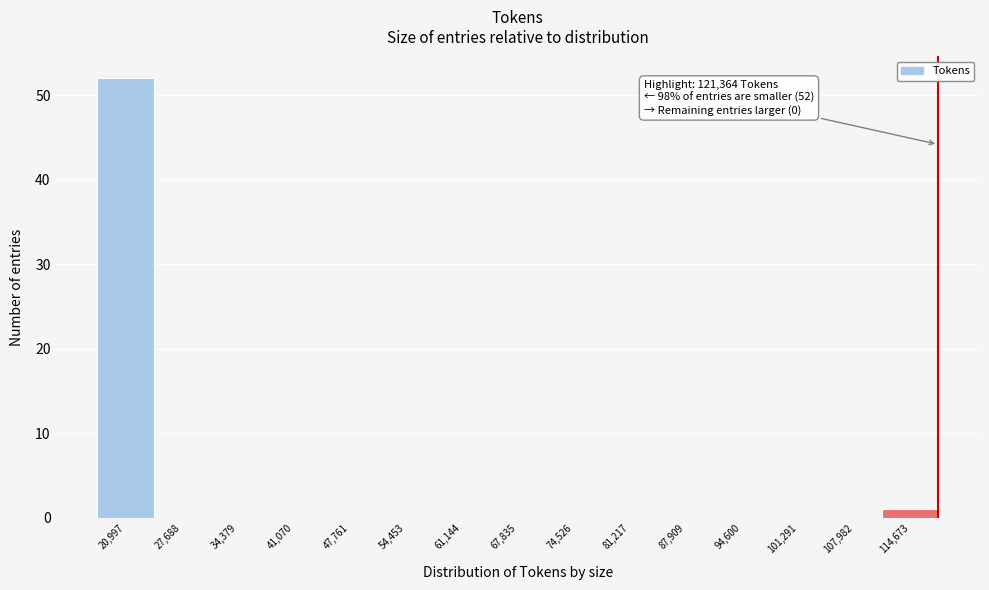

Reading right to left, list all the values displayed in this chart.

114,673=1	107,982=0	101,291=0	94,600=0	87,909=0	81,217=0	74,526=0	67,835=0	61,144=0	54,453=0	47,761=0	41,070=0	34,379=0	27,688=0	20,997=52